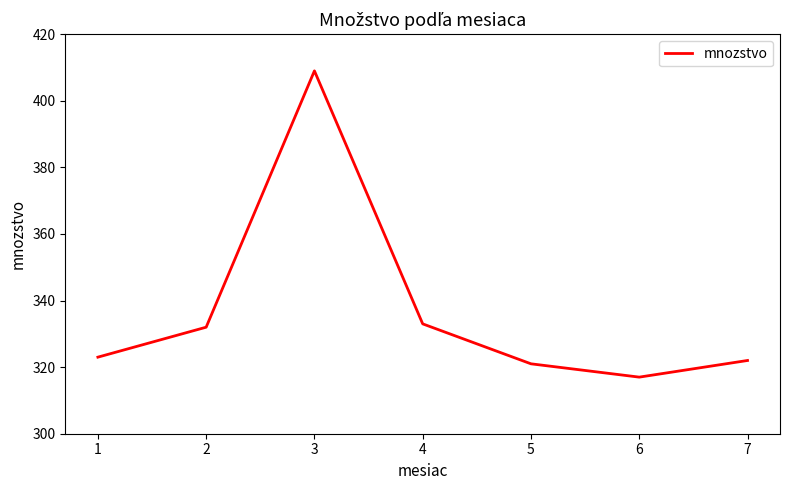

Reading right to left, what are all the values shown in this chart?

7=322	6=317	5=321	4=333	3=409	2=332	1=323